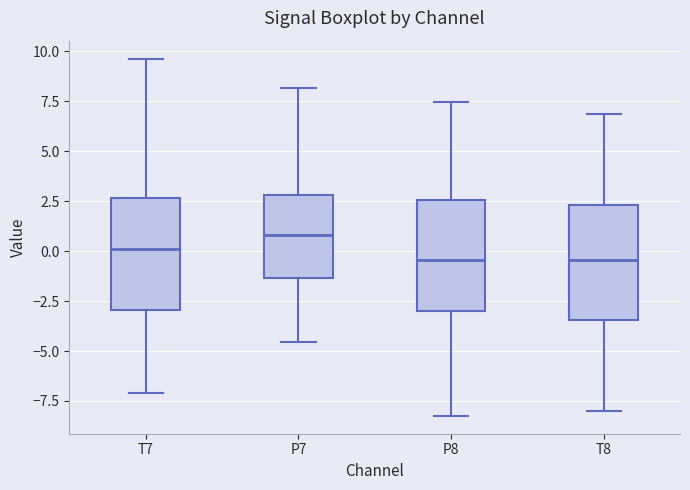

Reading left to right, transcribe this box plot: for each box, give where its median line is, the range the box spans, and where its two whiskers end, as read against the y-axis. The values are not printed on the chart, so give them approximately, as read against the axis.

T7: median 0.0, box -3.0 to 2.5, whiskers -7.0 to 9.5
P7: median 1.0, box -1.5 to 3.0, whiskers -4.5 to 8.0
P8: median -0.5, box -3.0 to 2.5, whiskers -8.0 to 7.5
T8: median -0.5, box -3.5 to 2.5, whiskers -8.0 to 7.0